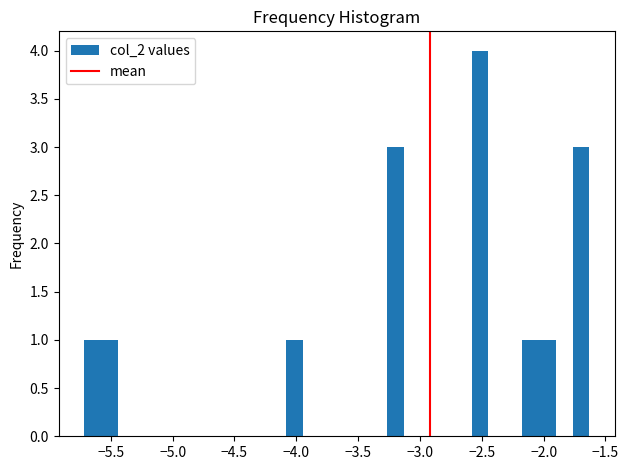

Around what value on the x-axis is the tallest bar? Give the approximate position of its centre, as read against the axis.

-2.50